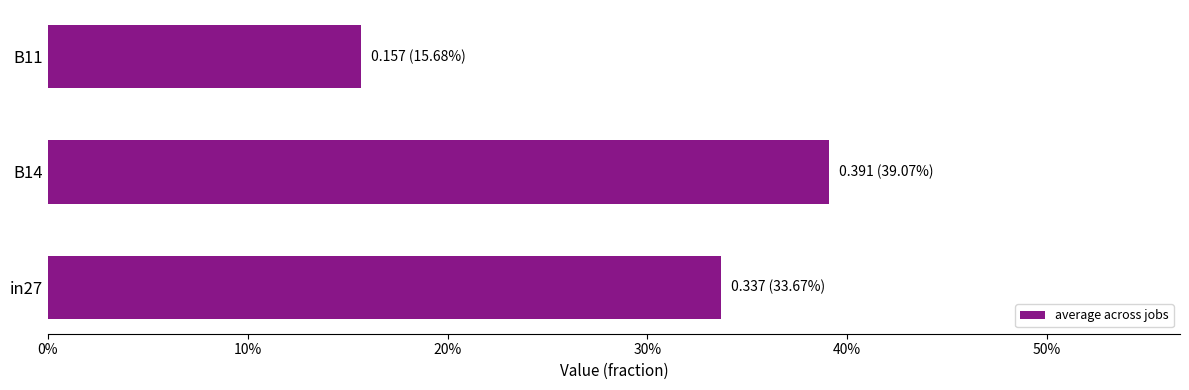

Which label corresponds to the largest value in the chart?

B14